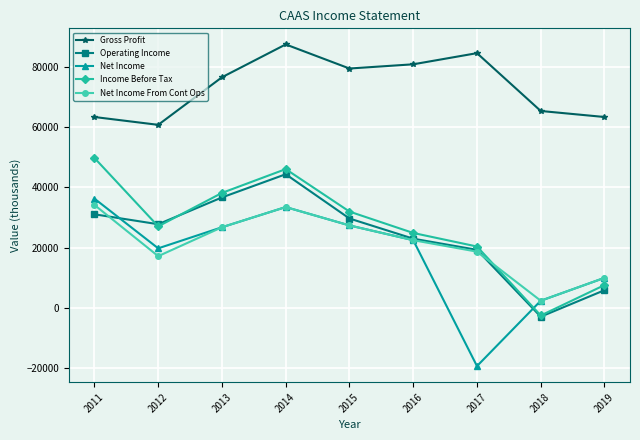

What are all the series names shown in the legend?

Gross Profit, Operating Income, Net Income, Income Before Tax, Net Income From Cont Ops